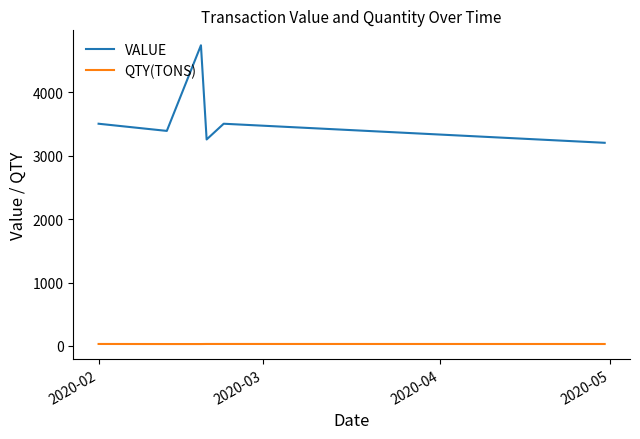

Where does the VALUE series first go above 3390?

2020-02